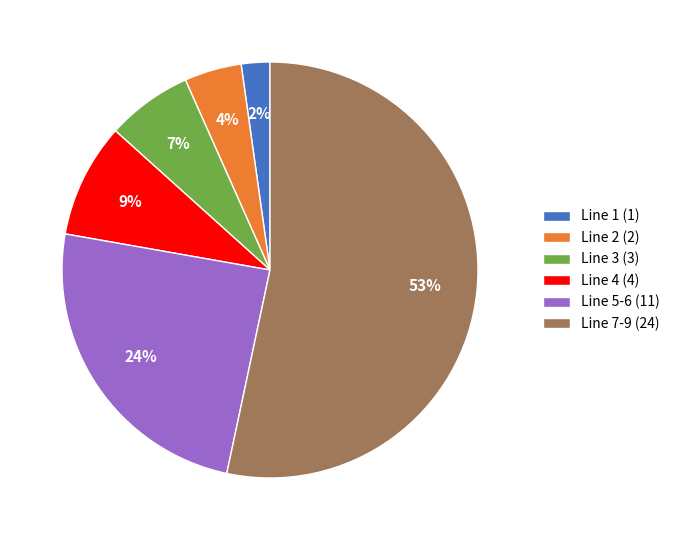

Combined, do Line 5-6 (11) and Line 3 (3) account for over 50%?

No